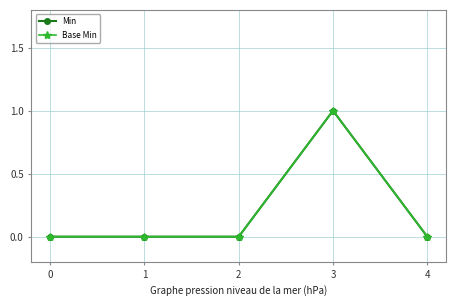

True or false: Base Min and Min intersect in this chart.

False